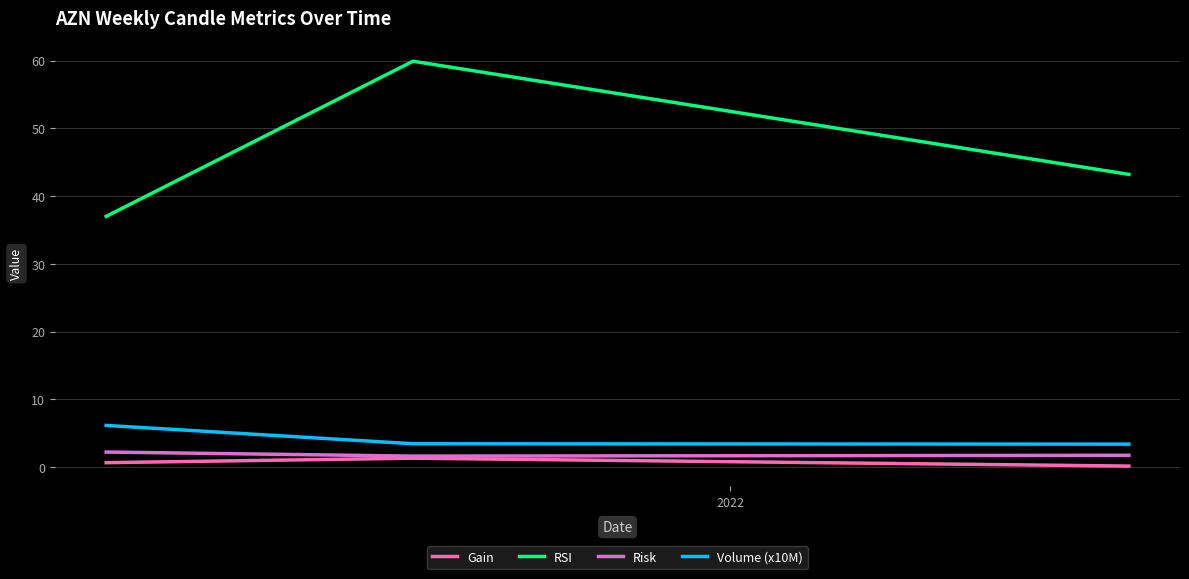

What is the maximum value shown in the chart?

59.9